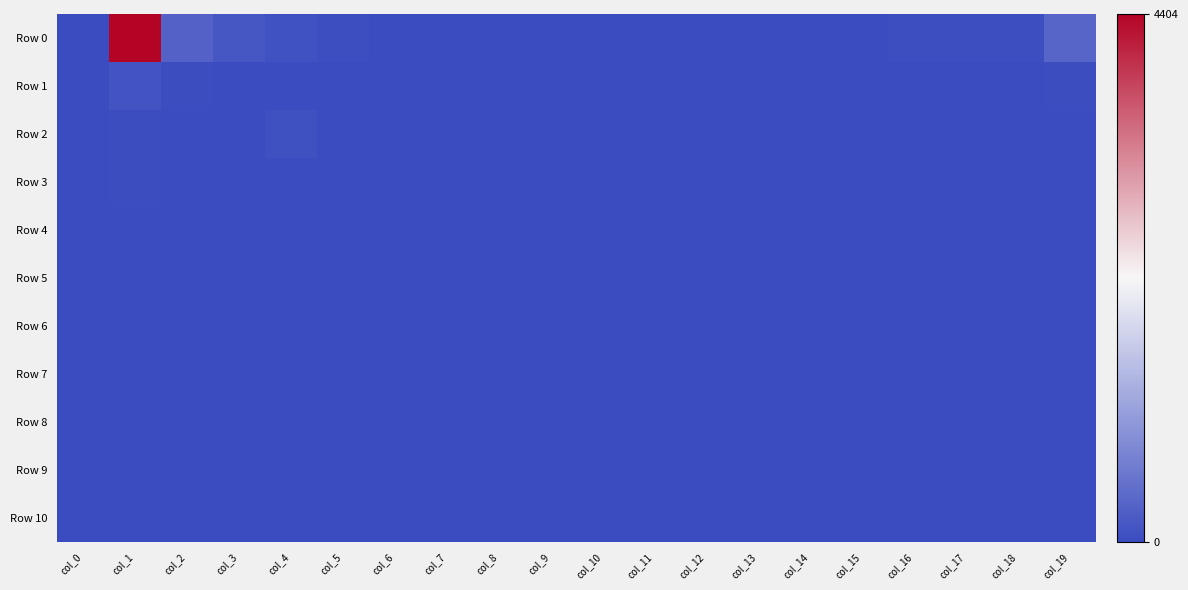

At how many categories does at least one series exceed 718?

1